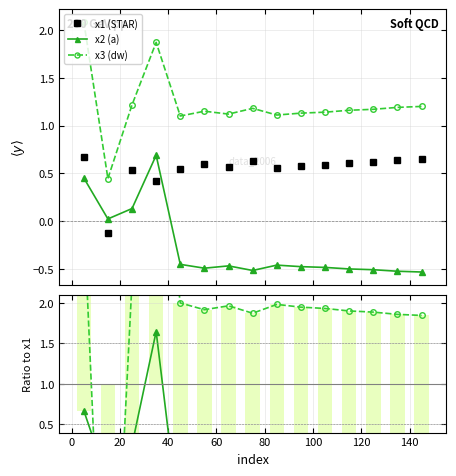

Count the number of categories in the chart.

15